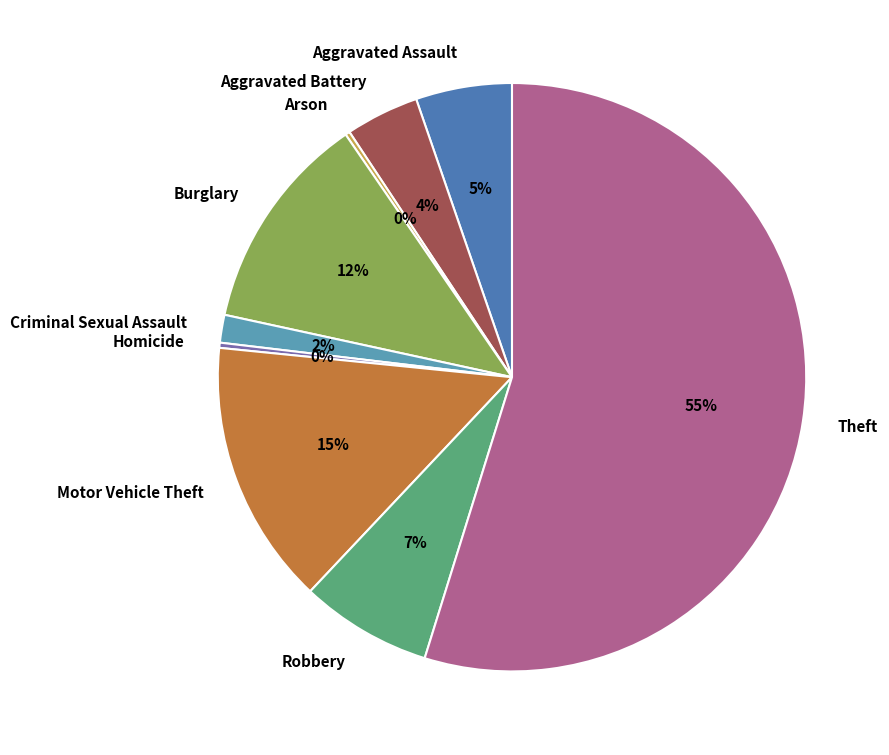

Is it true that Burglary is 12% of the pie?

True